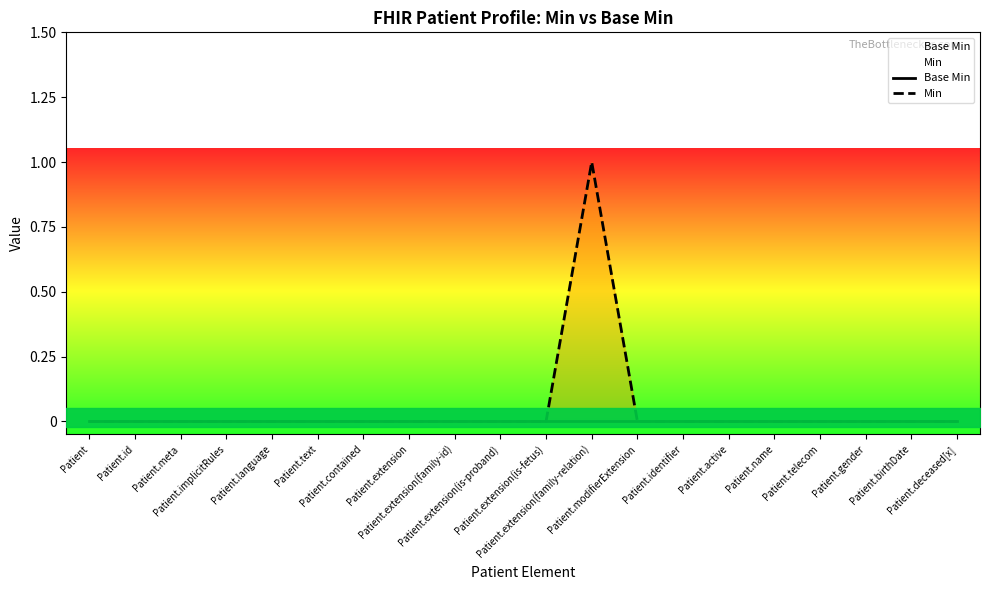

Rank the series by their maximum value, from highest to lowest.

Min, Base Min